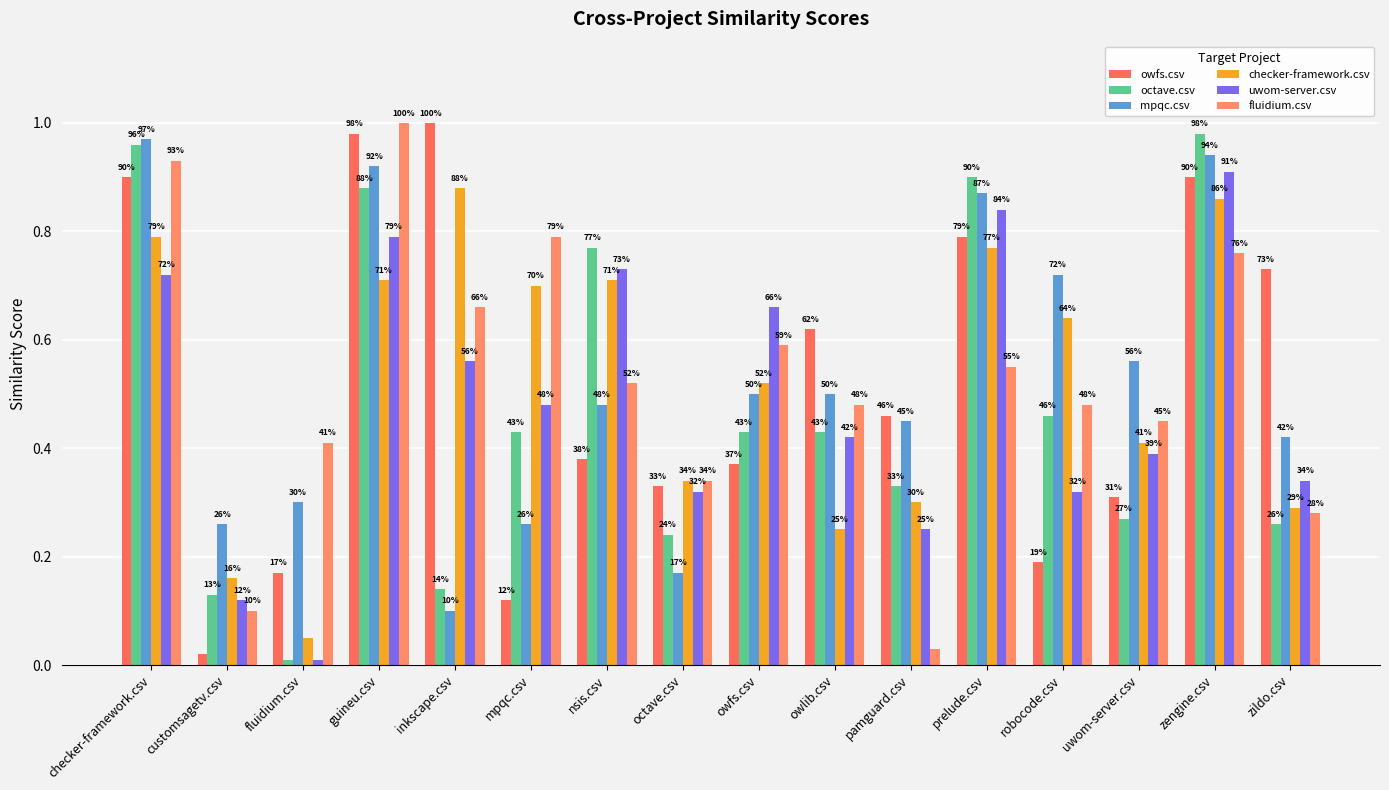

Reading right to left, extract all data points from this chart.

owfs.csv: 0.7	0.9	0.3	0.2	0.8	0.5	0.6	0.4	0.3	0.4	0.1	1.0	1.0	0.2	0.0	0.9
octave.csv: 0.3	1.0	0.3	0.5	0.9	0.3	0.4	0.4	0.2	0.8	0.4	0.1	0.9	0.0	0.1	1.0
mpqc.csv: 0.4	0.9	0.6	0.7	0.9	0.5	0.5	0.5	0.2	0.5	0.3	0.1	0.9	0.3	0.3	1.0
checker-framework.csv: 0.3	0.9	0.4	0.6	0.8	0.3	0.2	0.5	0.3	0.7	0.7	0.9	0.7	0.1	0.2	0.8
uwom-server.csv: 0.3	0.9	0.4	0.3	0.8	0.2	0.4	0.7	0.3	0.7	0.5	0.6	0.8	0.0	0.1	0.7
fluidium.csv: 0.3	0.8	0.5	0.5	0.6	0.0	0.5	0.6	0.3	0.5	0.8	0.7	1.0	0.4	0.1	0.9